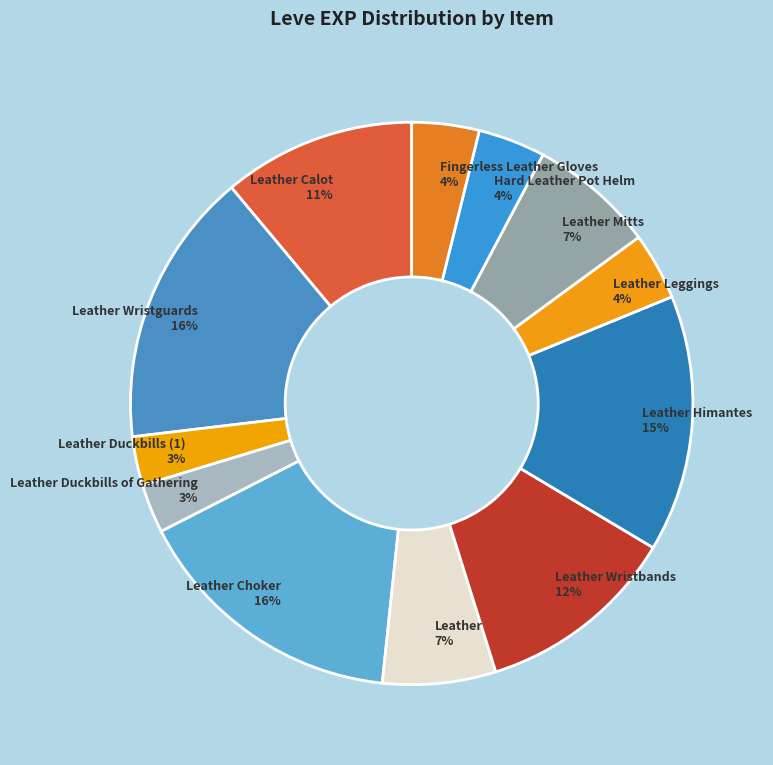

The Leather Wristguards slice represents 2% of the pie. True or false?

False